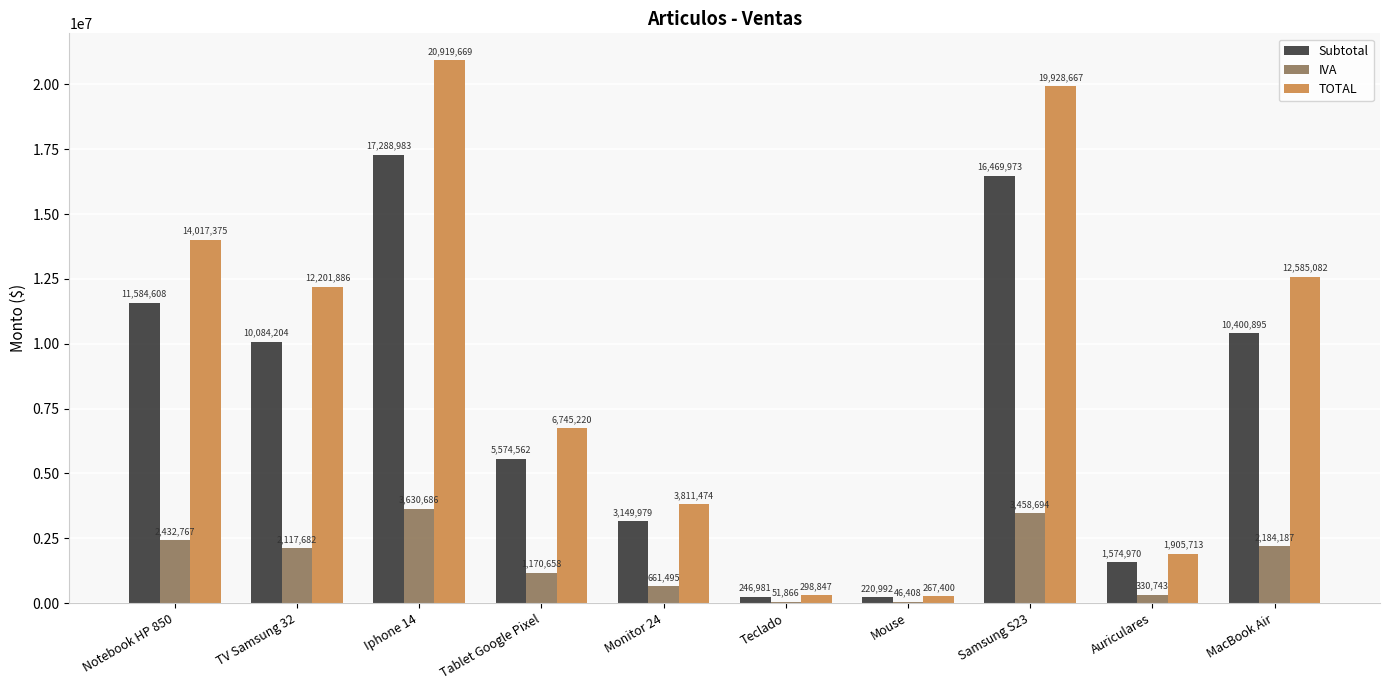

What is the maximum value shown in the chart?

20919669.4